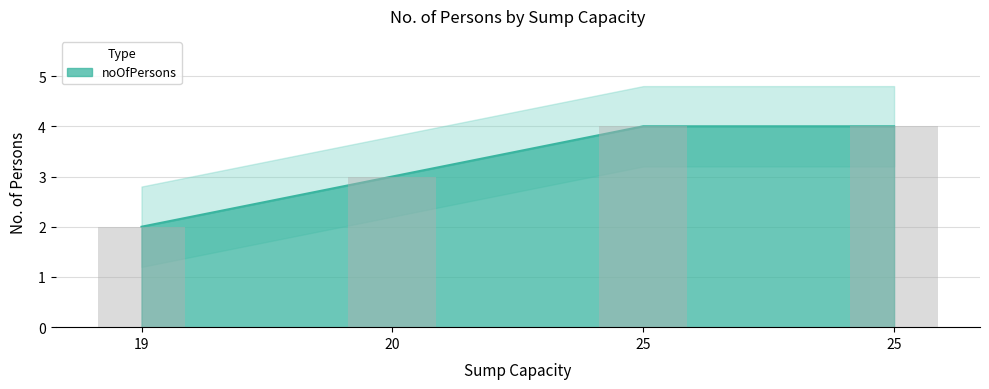

How many categories are shown in the chart?

4